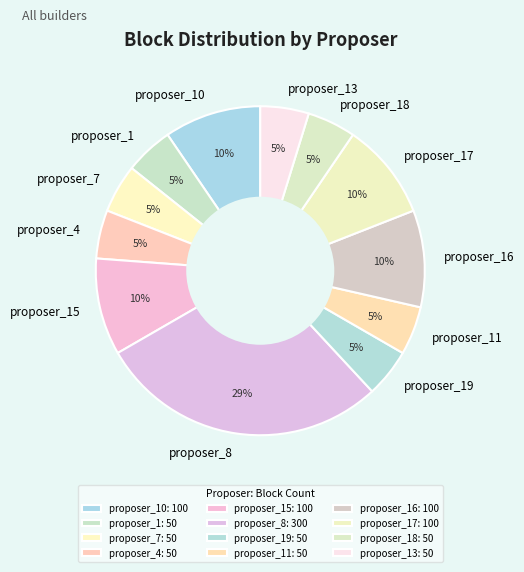

Does proposer_18 represent more than half of the total?

No